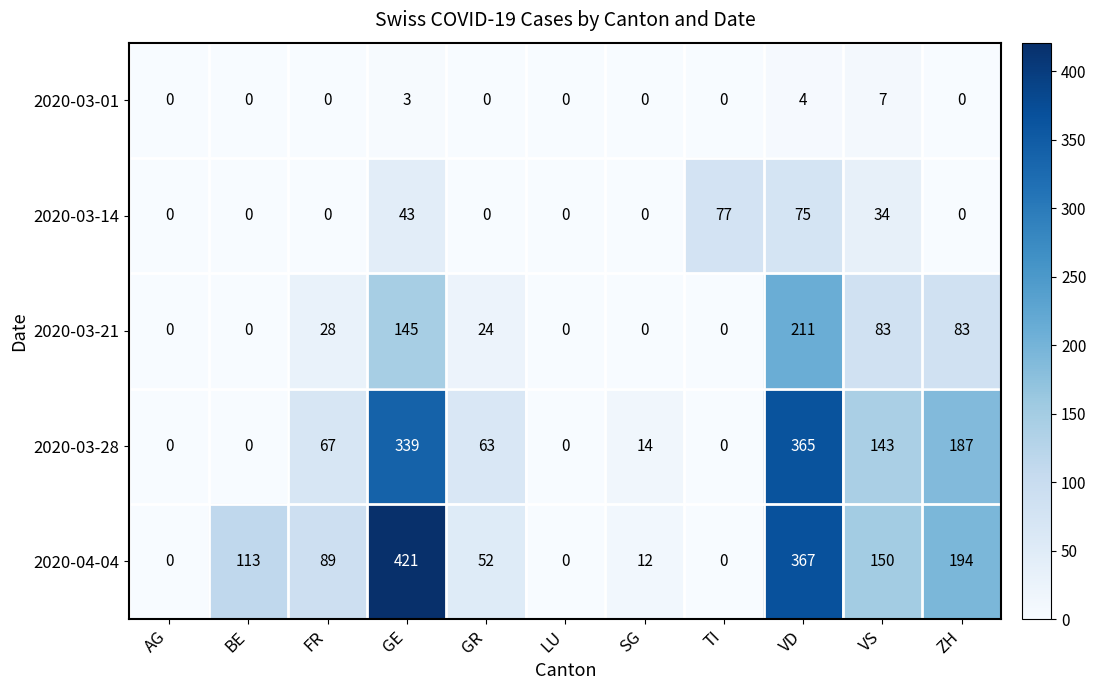

Which series has the largest total across all categories?

2020-04-04